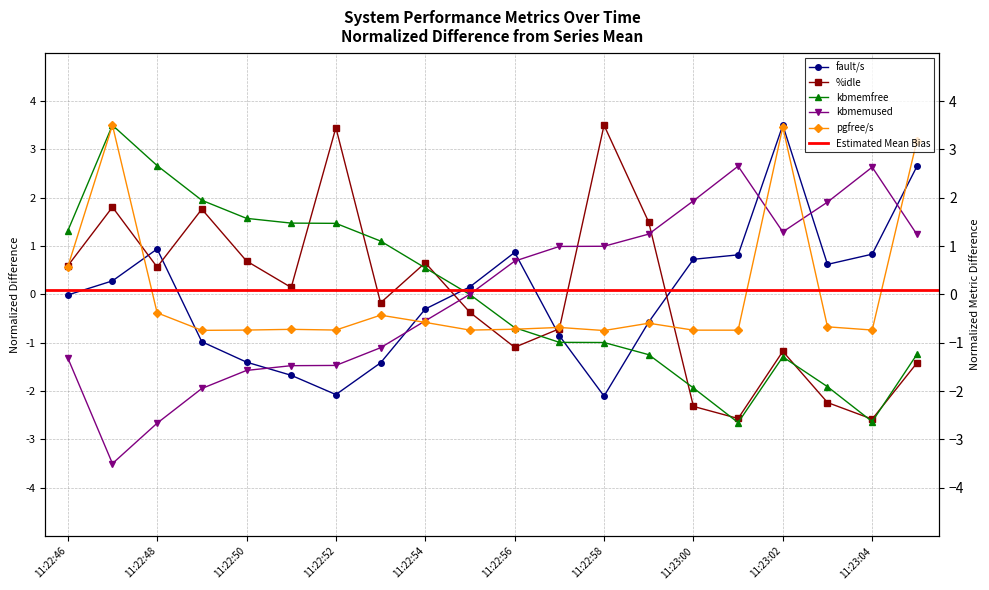

Reading left to right, extract all data points from this chart.

fault/s: -0.0	0.3	0.9	-1.0	-1.4	-1.7	-2.1	-1.4	-0.3	0.2	0.9	-0.9	-2.1	-0.6	0.7	0.8	3.5	0.6	0.8	2.6
%idle: 0.6	1.8	0.6	1.8	0.7	0.1	3.4	-0.2	0.7	-0.4	-1.1	-0.7	3.5	1.5	-2.3	-2.6	-1.2	-2.2	-2.6	-1.4
kbmemfree: 1.3	3.5	2.7	1.9	1.6	1.5	1.5	1.1	0.5	-0.0	-0.7	-1.0	-1.0	-1.2	-1.9	-2.7	-1.3	-1.9	-2.6	-1.2
kbmemused: -1.3	-3.5	-2.7	-1.9	-1.6	-1.5	-1.5	-1.1	-0.5	0.0	0.7	1.0	1.0	1.2	1.9	2.7	1.3	1.9	2.6	1.2
pgfree/s: 0.6	3.5	-0.4	-0.7	-0.7	-0.7	-0.7	-0.4	-0.6	-0.7	-0.7	-0.7	-0.7	-0.6	-0.7	-0.7	3.5	-0.7	-0.7	3.2